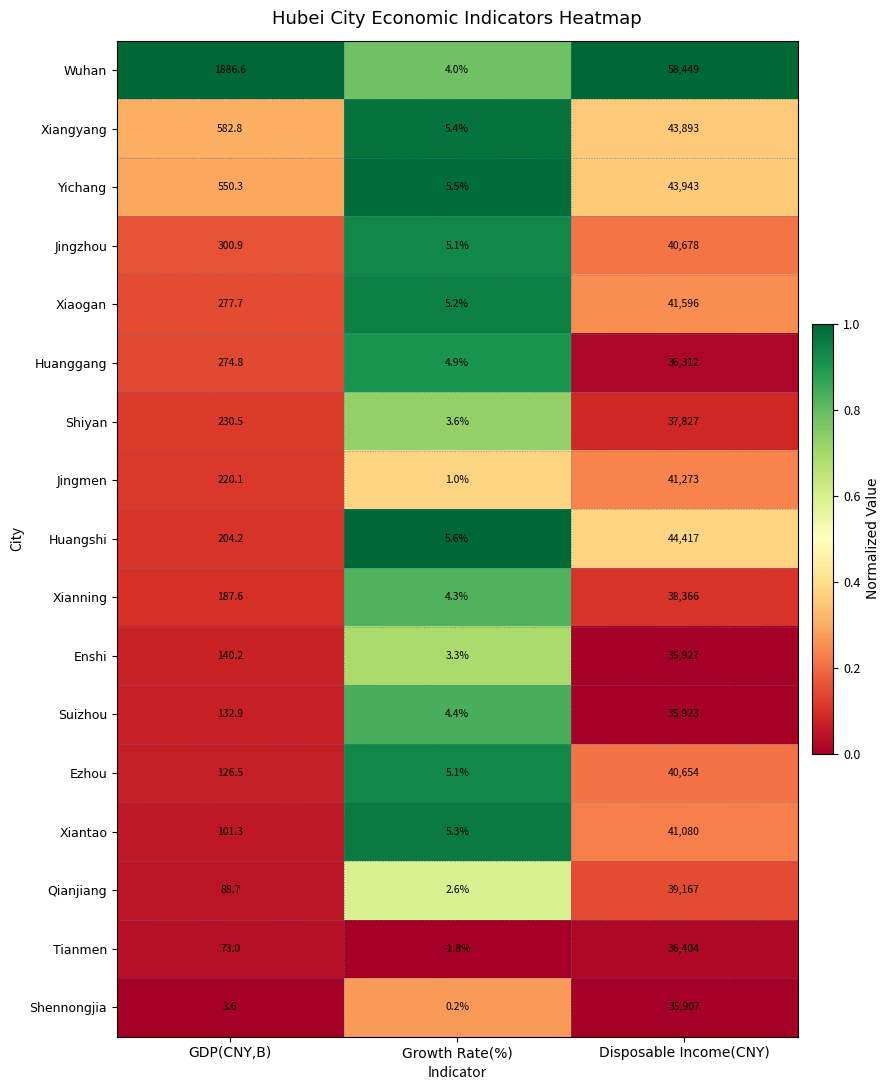

What is the total value across all series at Growth Rate(%)?

63.7